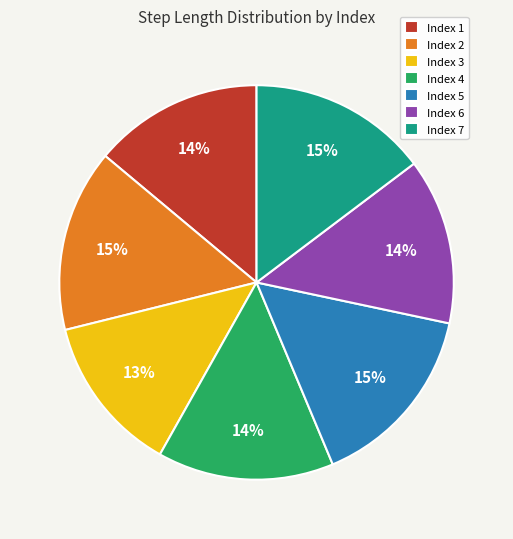

To the nearest percent, what is the combined percentage of Index 2 and Index 3?

28%